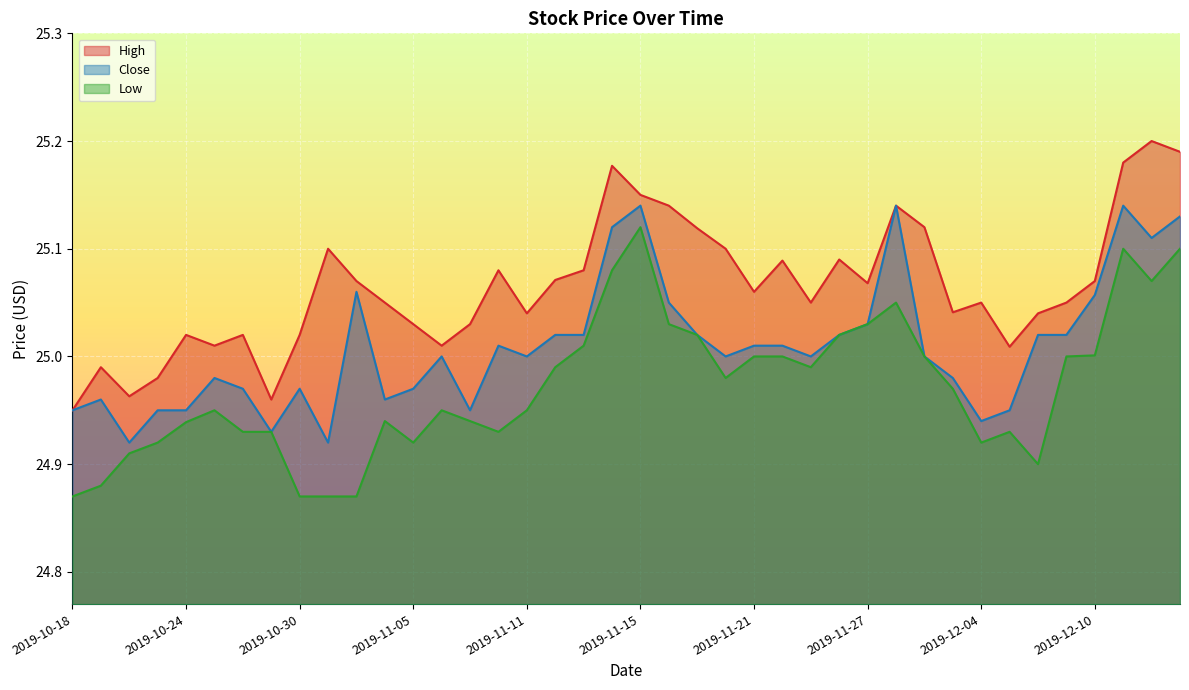

How many values in the Close series exceed 25?

19